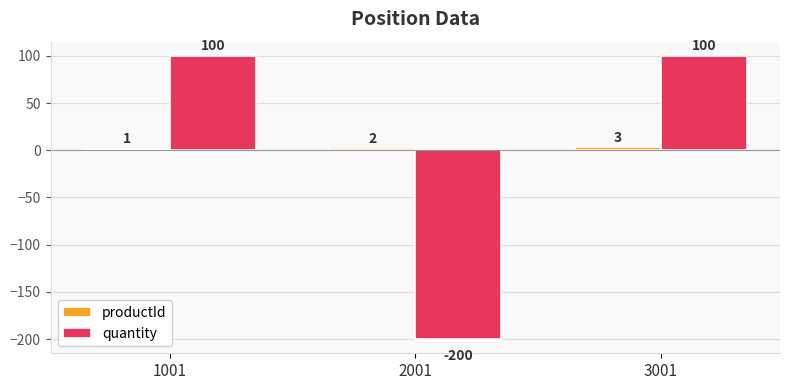

What is the difference between the highest and lowest values at 1001?

99